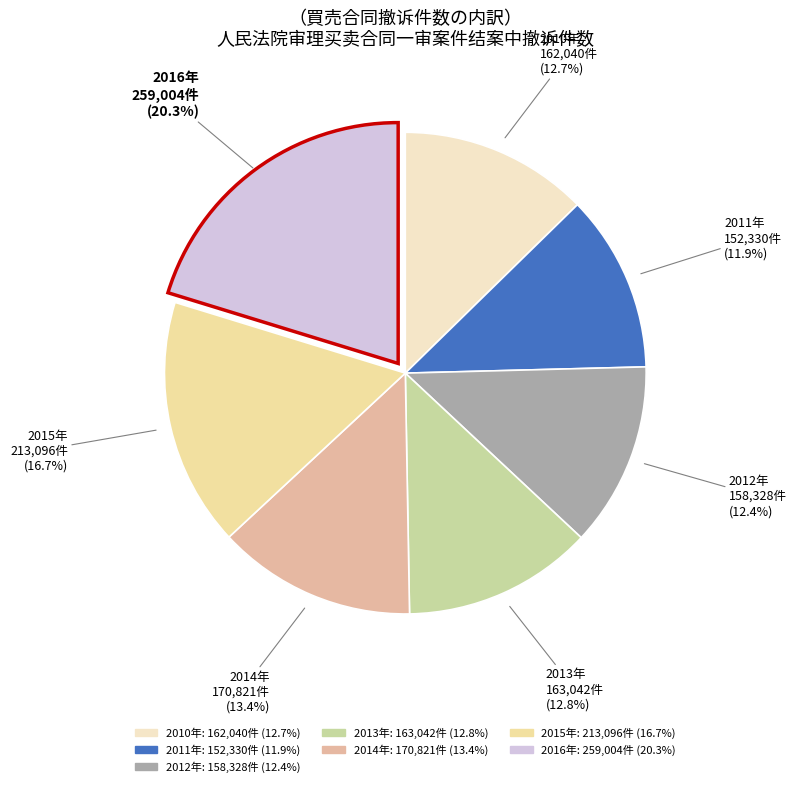

The 2016年 slice represents 20% of the pie. True or false?

True